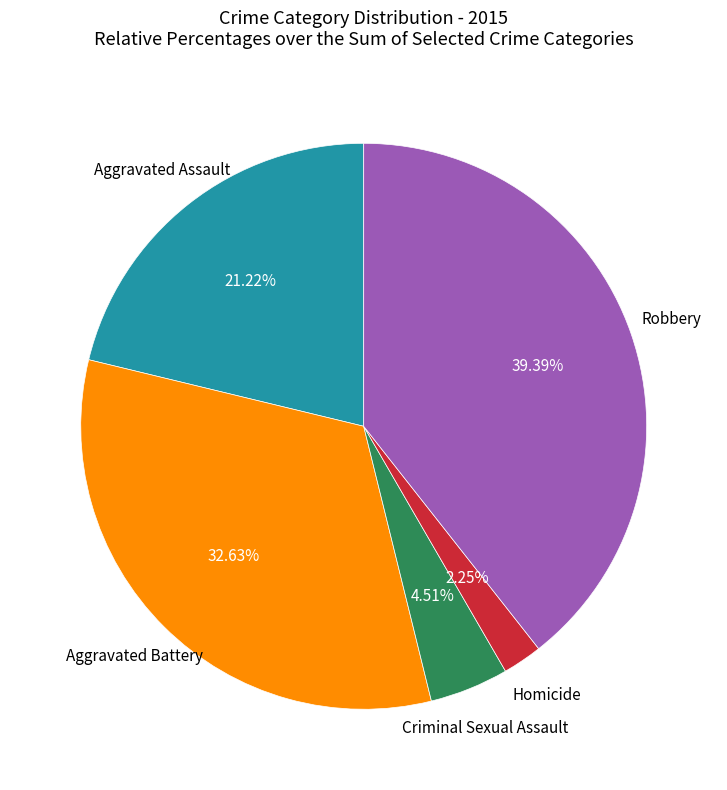

True or false: Aggravated Assault accounts for 21% of the total.

True